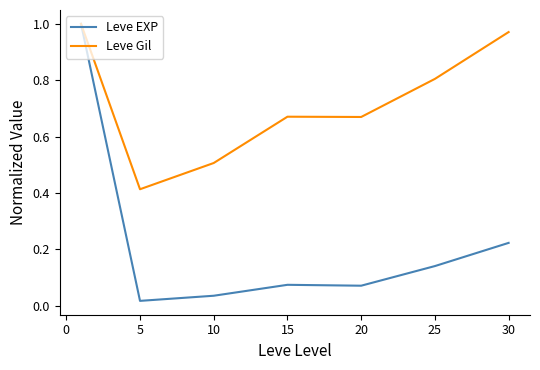

Which series has the largest total across all categories?

Leve Gil